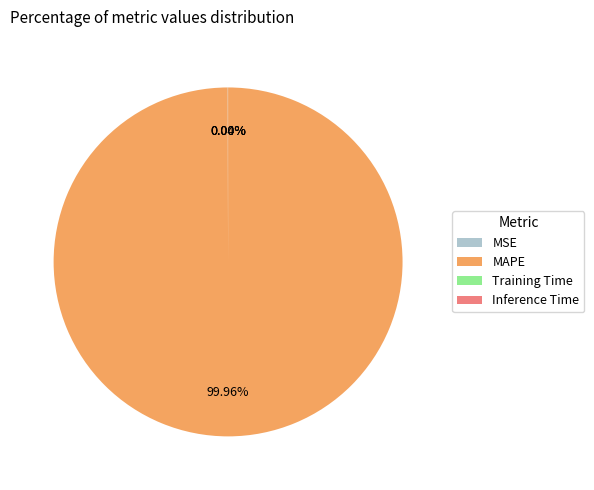

To the nearest percent, what is the average slice percentage?

25%